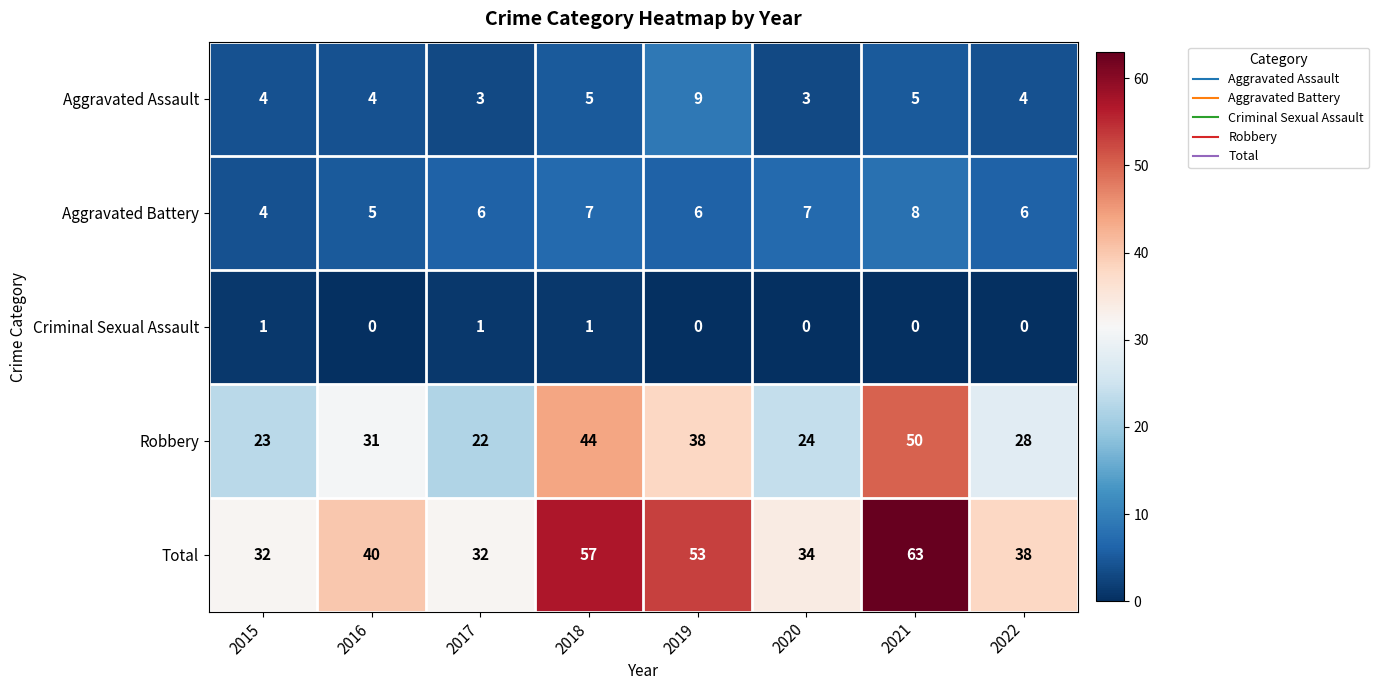

What is the average value of the Aggravated Battery series?

6